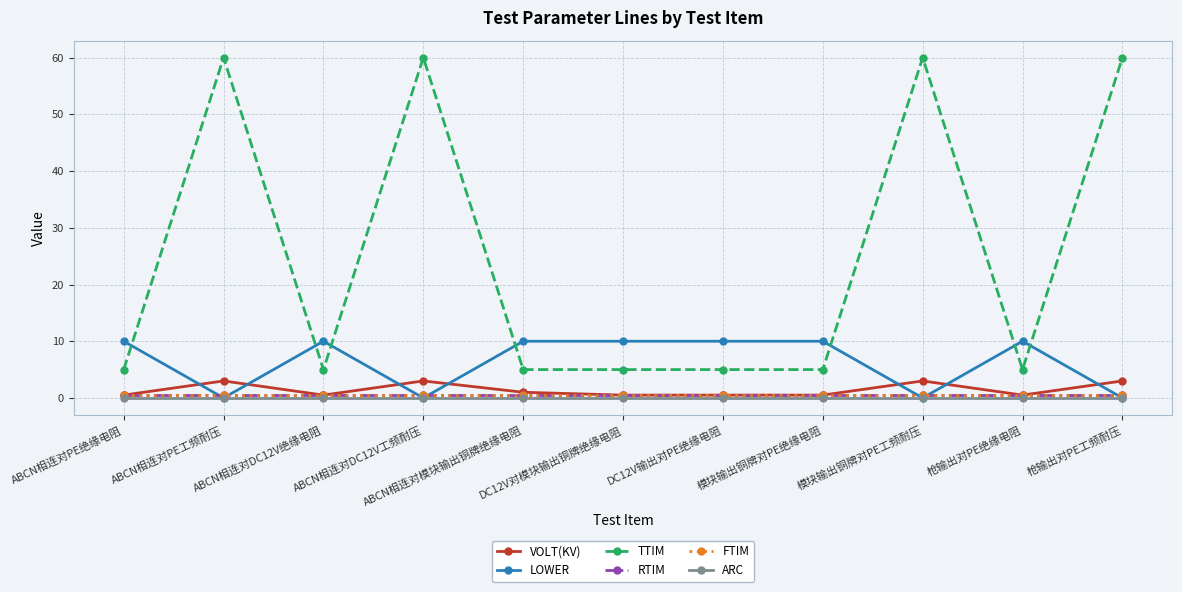

What is the label of the 3rd point from the left?

ABCN相连对DC12V绝缘电阻